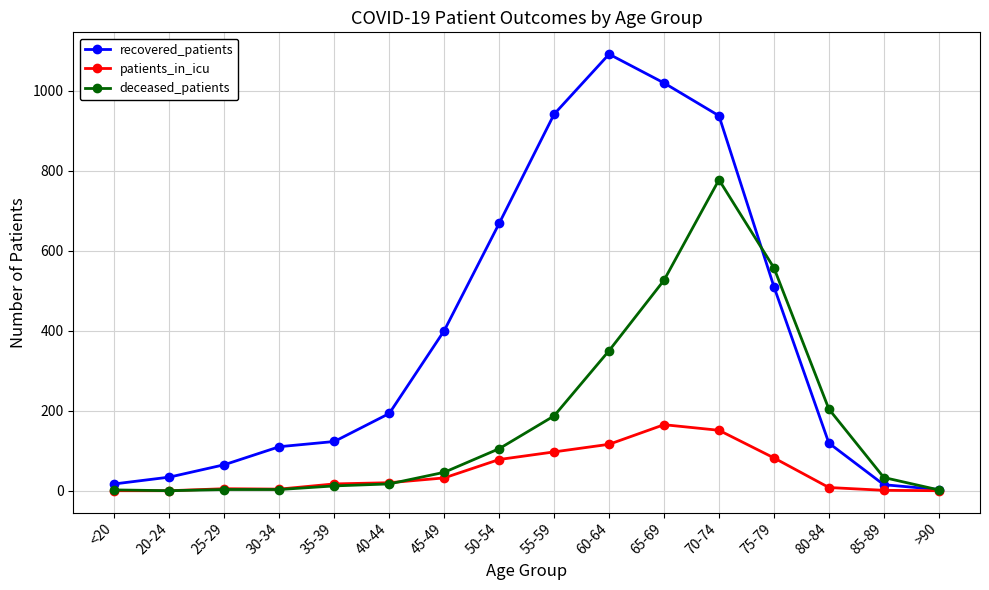

Which series has the widest spread of values?

recovered_patients